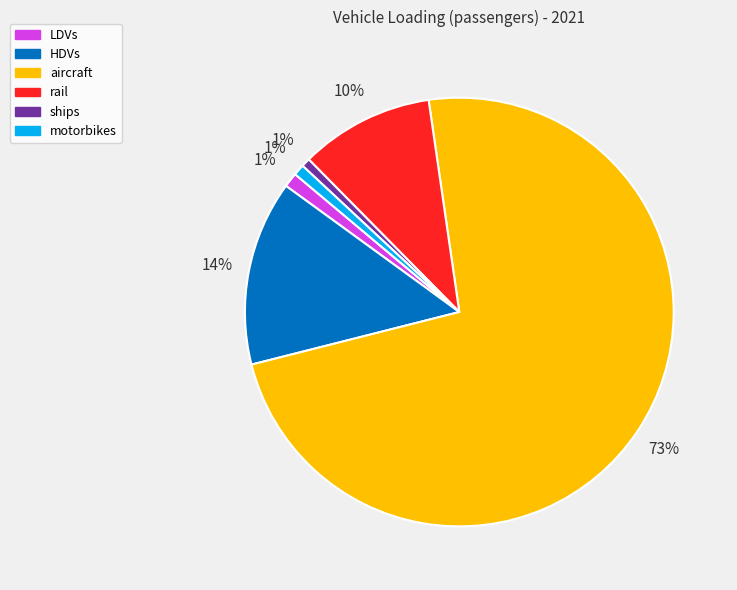

Which category accounts for the majority?

aircraft